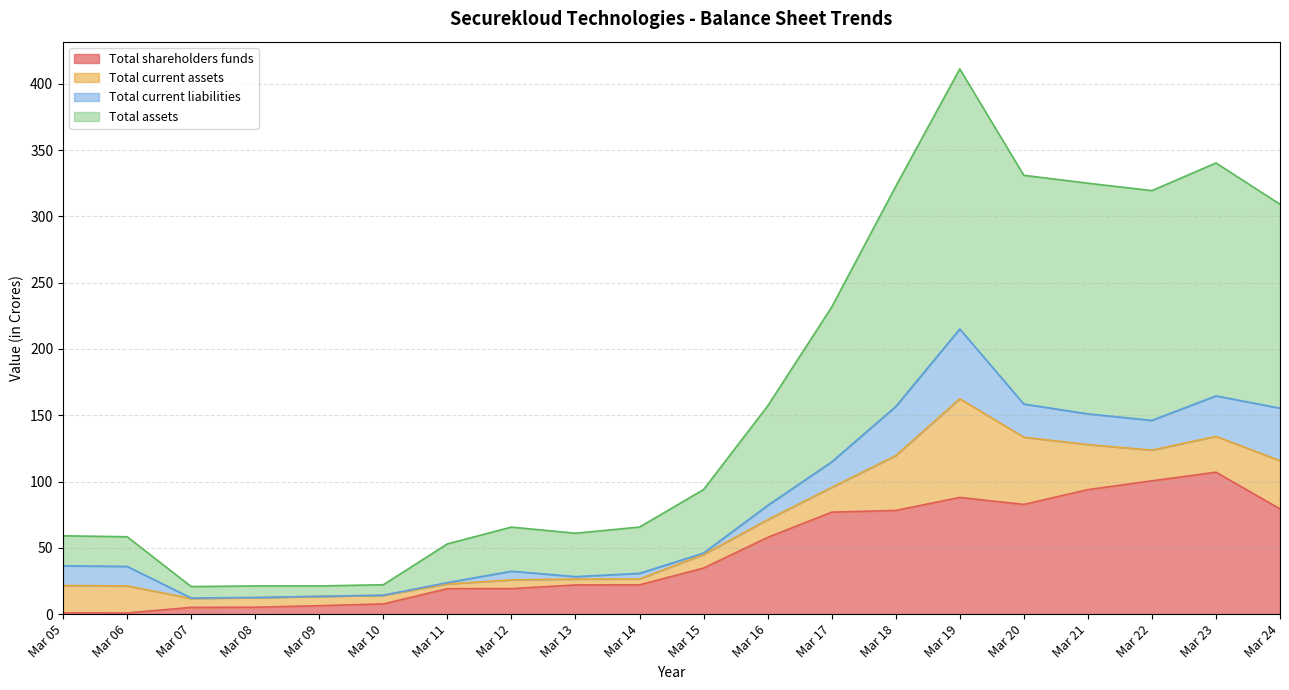

True or false: Total shareholders funds has a value of 34.7 at Mar 15.

True